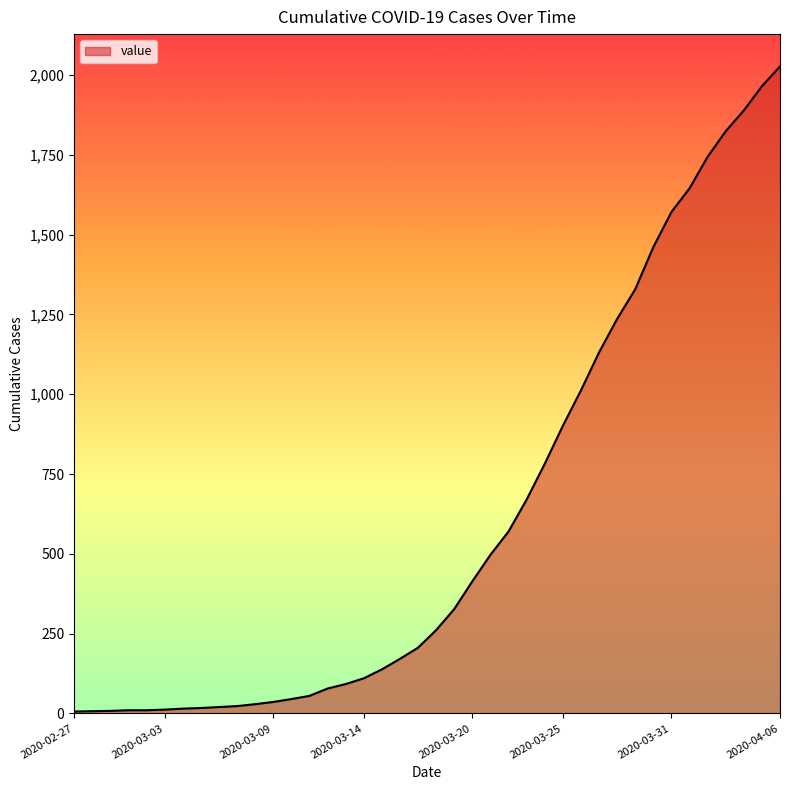

What is the greatest value displayed?

2027